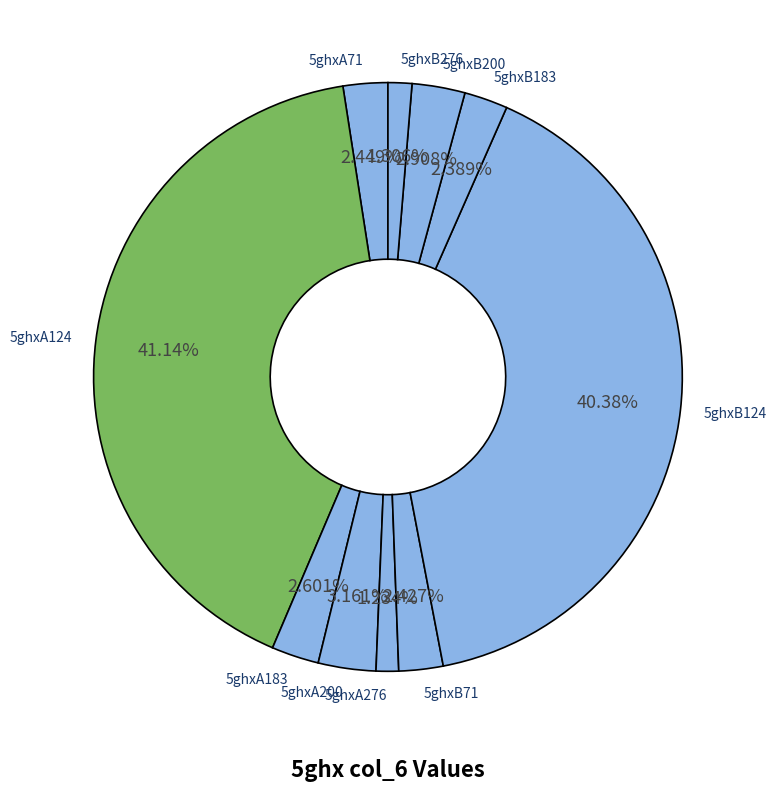

To the nearest percent, what portion does 5ghxB276 represent?

1%